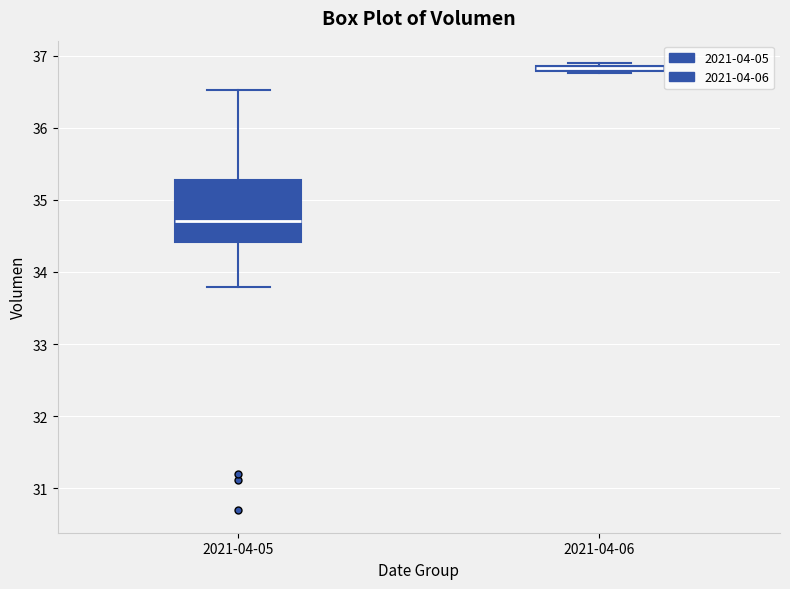

Comparing the boxes themselves (not the whiskers), which one is the tallest?

2021-04-05